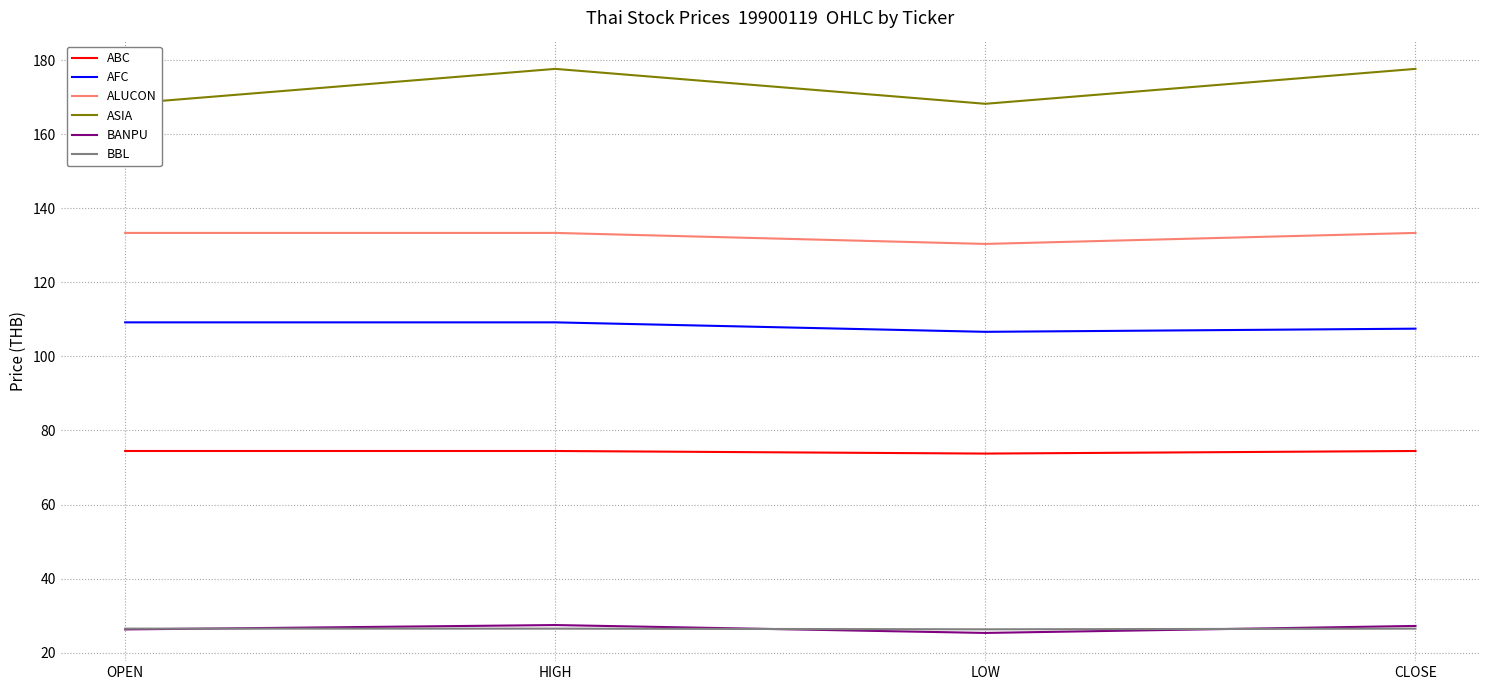

What are all the series names shown in the legend?

ABC, AFC, ALUCON, ASIA, BANPU, BBL